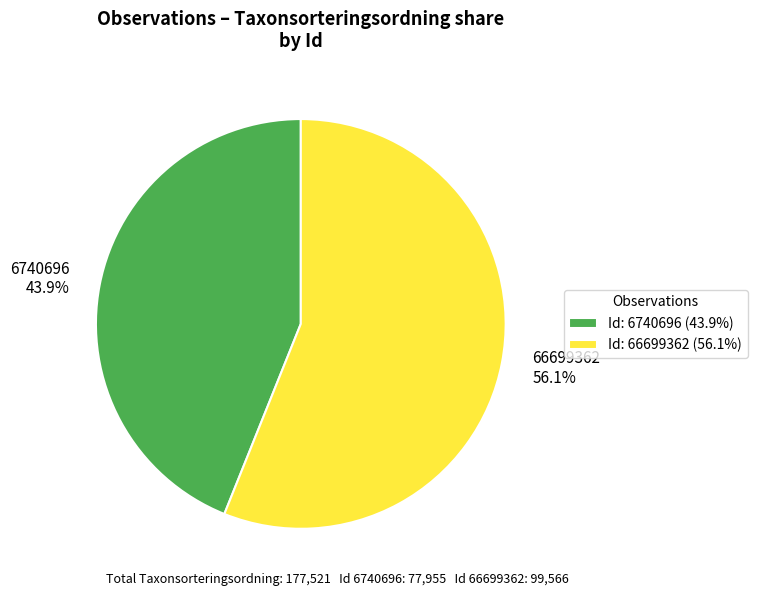

To the nearest percent, what portion does 6740696 represent?

44%